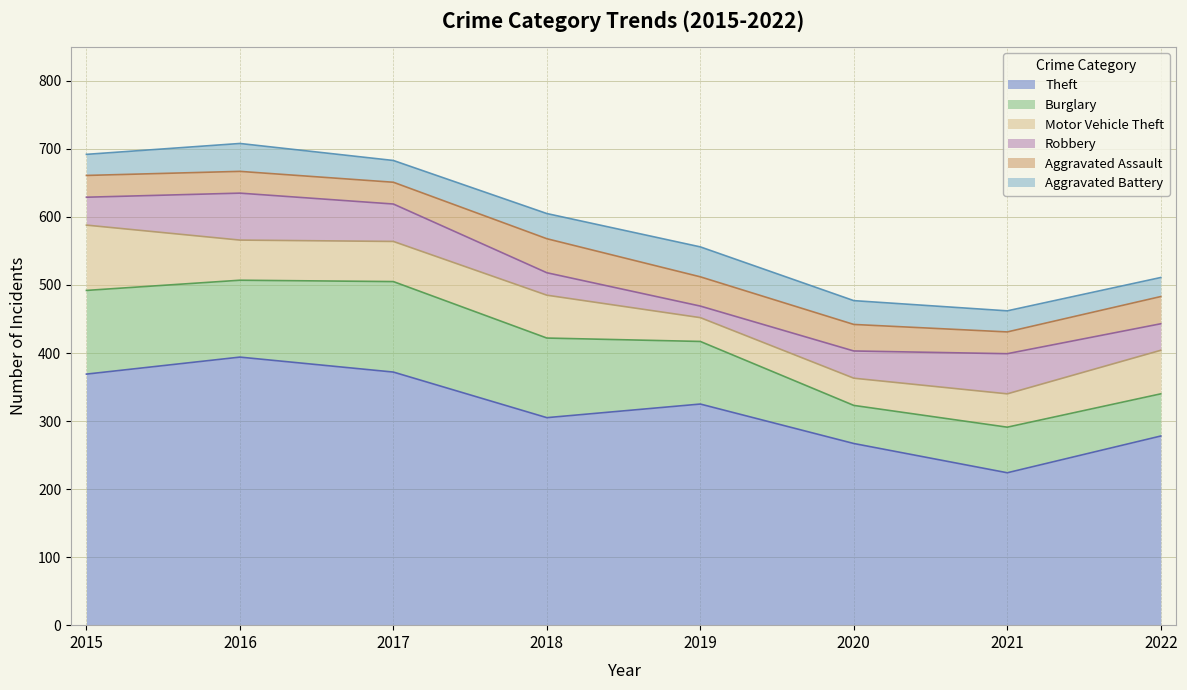

The Motor Vehicle Theft series shows 49 at 2021. True or false?

True